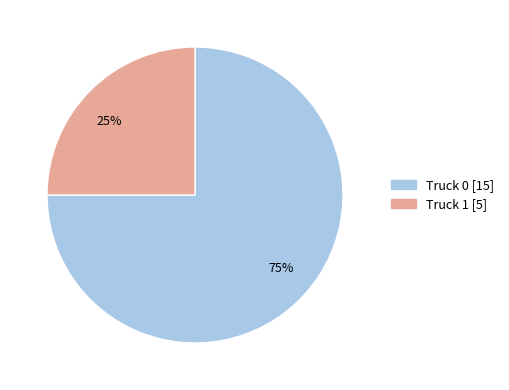

Is the sum of 25% and 75% greater than half?

Yes